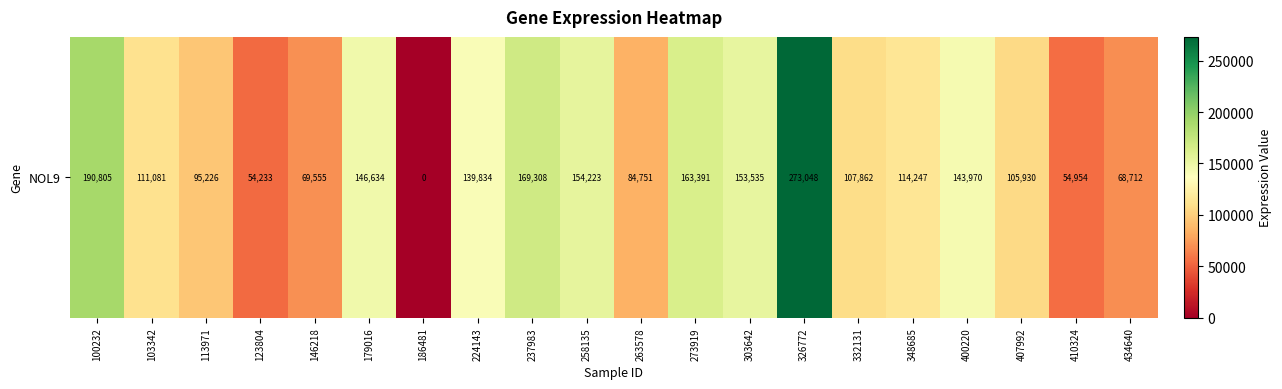

Count the number of categories in the chart.

20